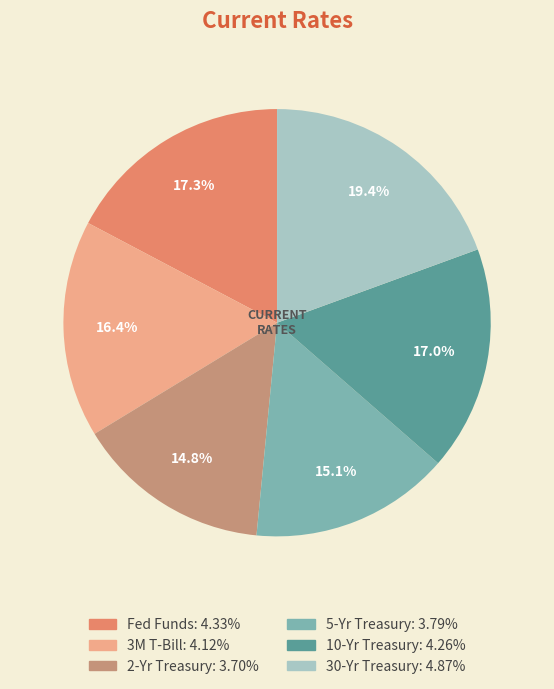

Does 5-Yr Treasury represent more than half of the total?

No